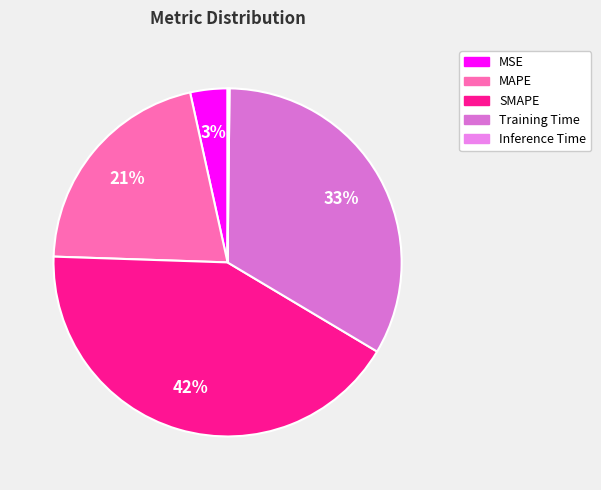

Count the number of slices in the pie.

5